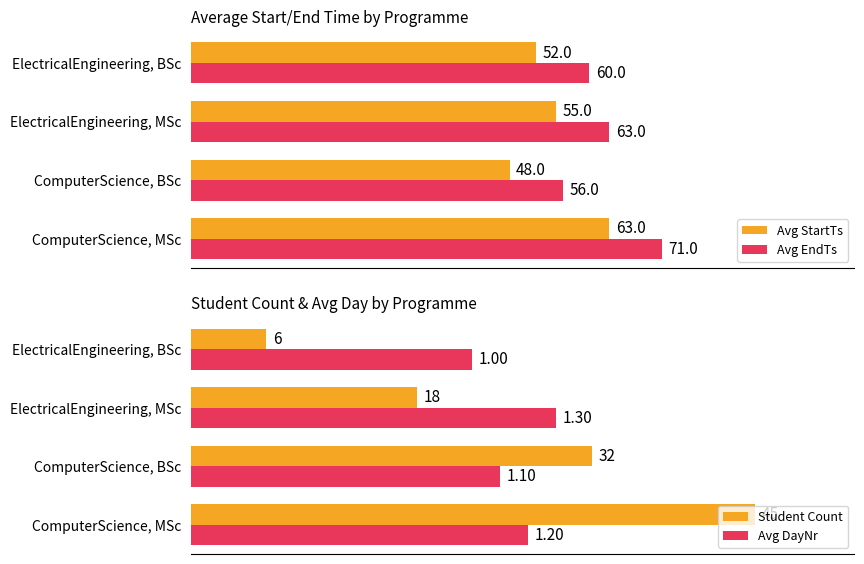

Where is Avg EndTs nearest to the value 63?

ElectricalEngineering, MSc